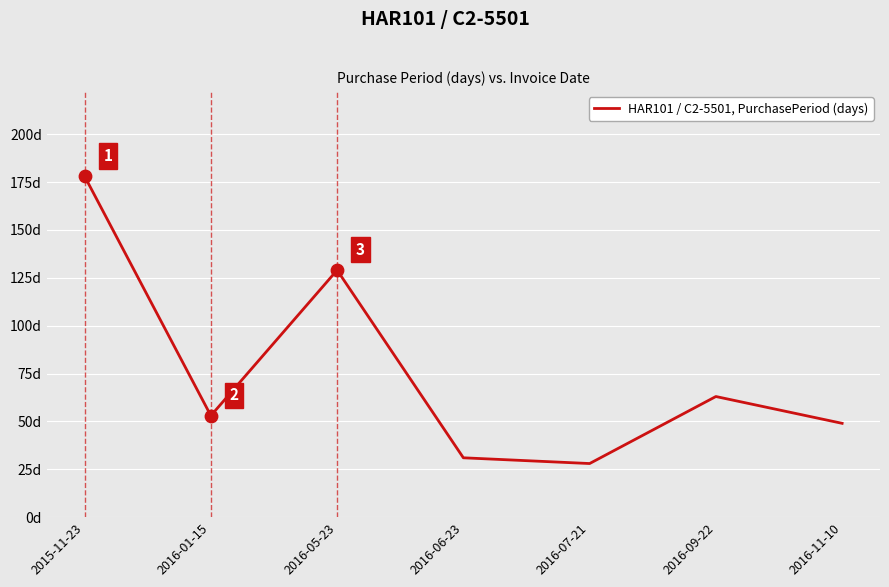

Is this an area chart (filled region under the line)?

No